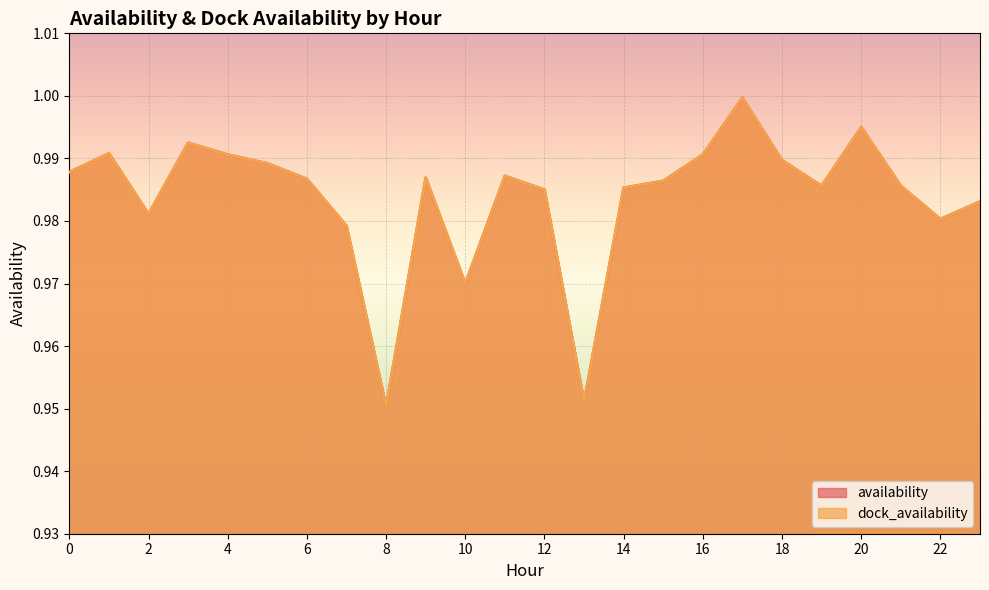

What is the sum of all availability values?

23.6